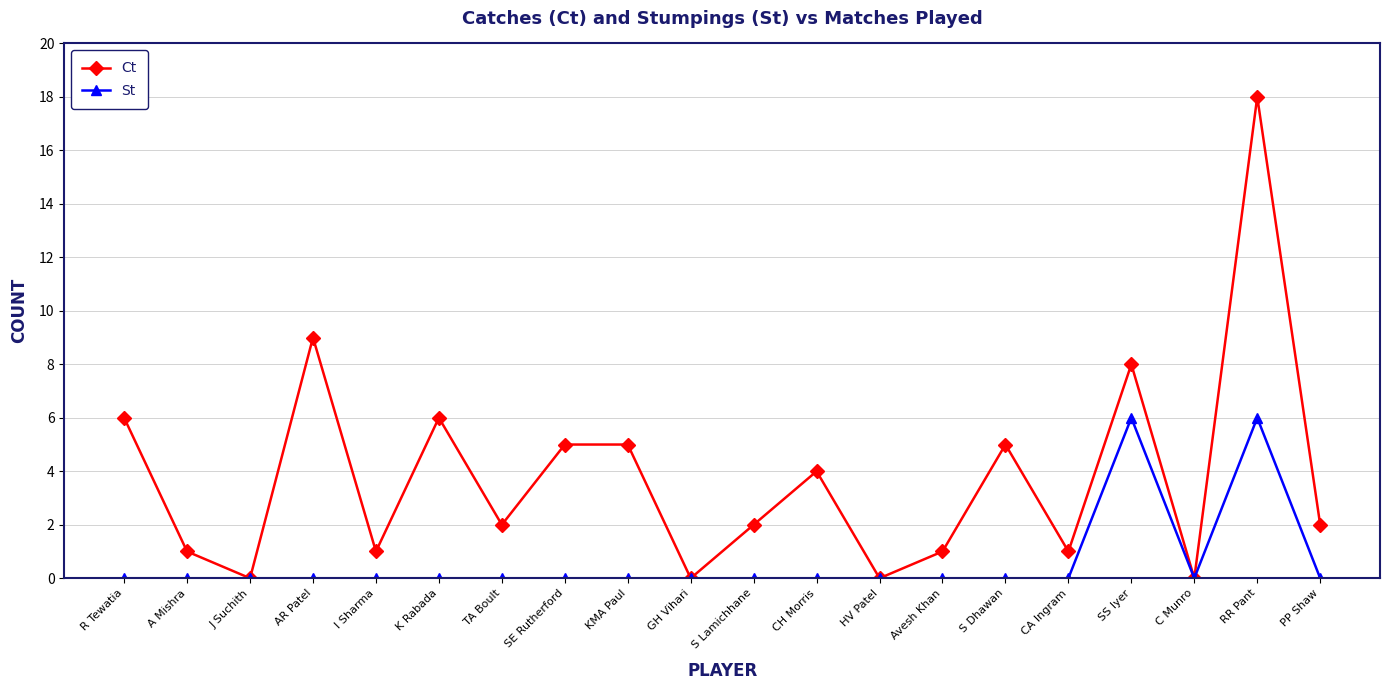

Reading left to right, extract all data points from this chart.

Ct: R Tewatia=6	A Mishra=1	J Suchith=0	AR Patel=9	I Sharma=1	K Rabada=6	TA Boult=2	SE Rutherford=5	KMA Paul=5	GH Vihari=0	S Lamichhane=2	CH Morris=4	HV Patel=0	Avesh Khan=1	S Dhawan=5	CA Ingram=1	SS Iyer=8	C Munro=0	RR Pant=18	PP Shaw=2
St: R Tewatia=0	A Mishra=0	J Suchith=0	AR Patel=0	I Sharma=0	K Rabada=0	TA Boult=0	SE Rutherford=0	KMA Paul=0	GH Vihari=0	S Lamichhane=0	CH Morris=0	HV Patel=0	Avesh Khan=0	S Dhawan=0	CA Ingram=0	SS Iyer=6	C Munro=0	RR Pant=6	PP Shaw=0